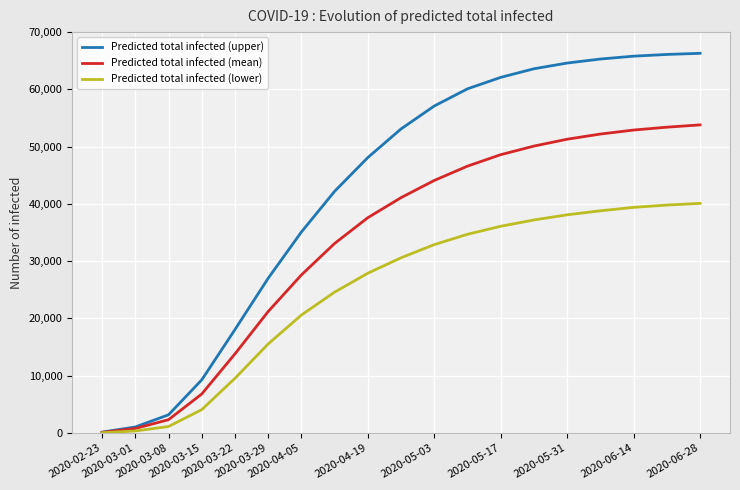

What is the difference between the maximum and minimum values in the Predicted total infected (upper) series?

66150